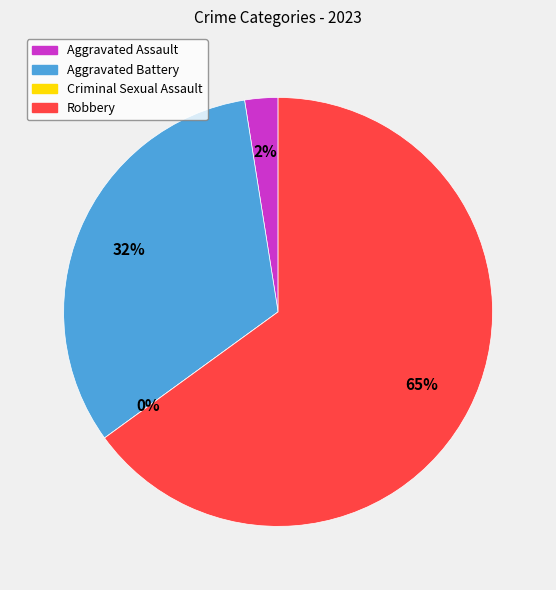

Rank the categories by value from highest to lowest.

Robbery, Aggravated Battery, Aggravated Assault, Criminal Sexual Assault